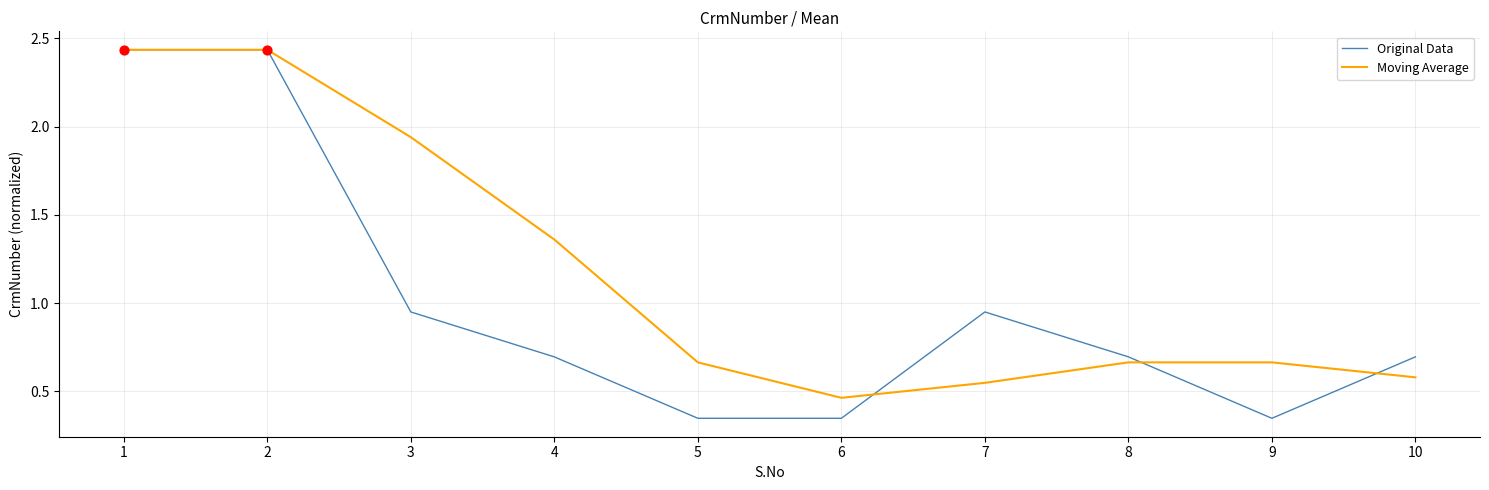

Is the value of Moving Average at 7 greater than the value of Original Data at 9?

Yes